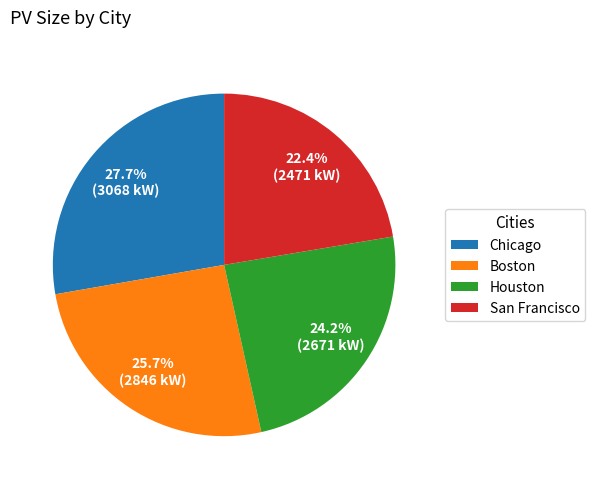

Is it true that San Francisco is 22% of the pie?

True